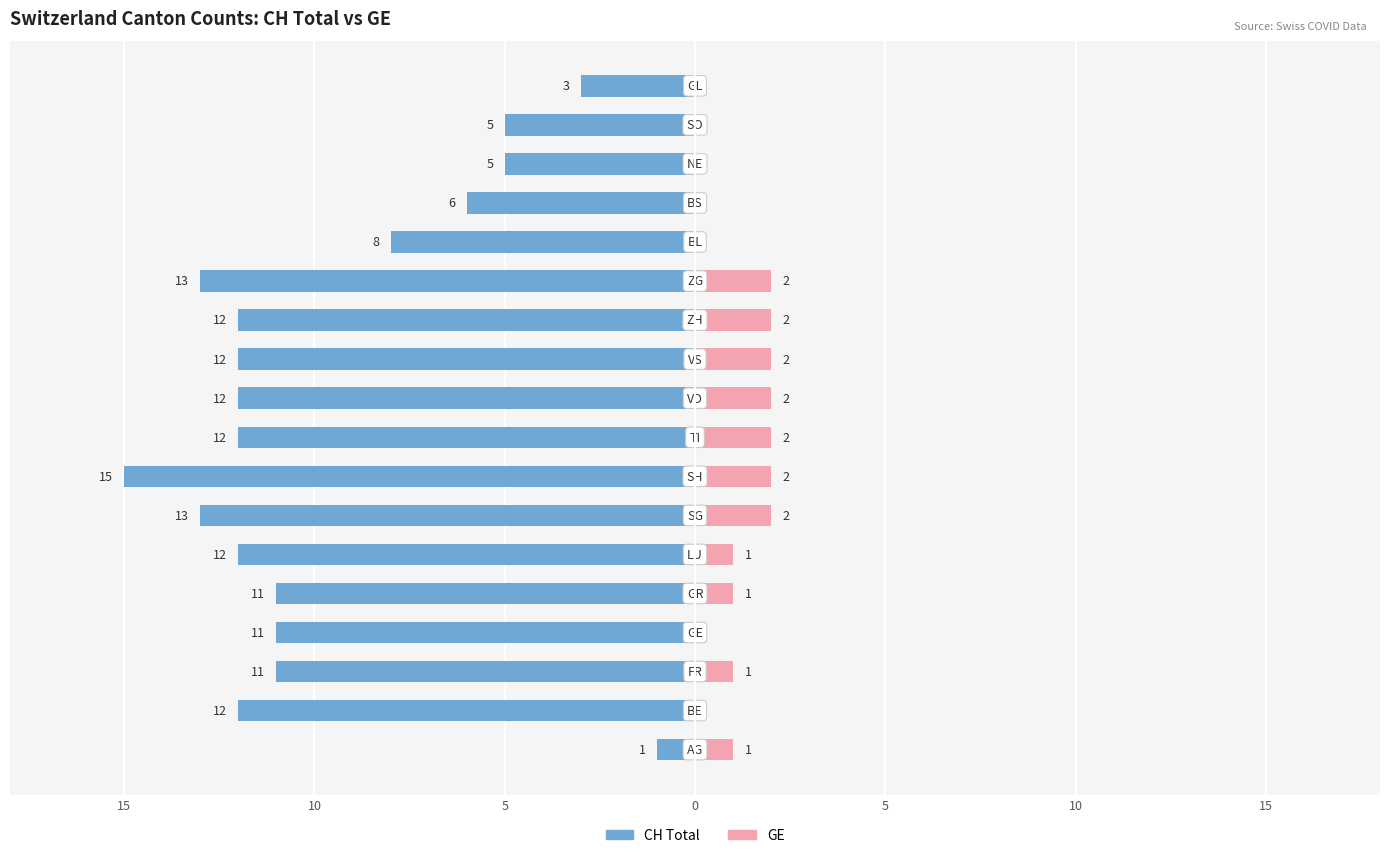

What is the difference between the maximum and second lowest values in the CH Total series?

12